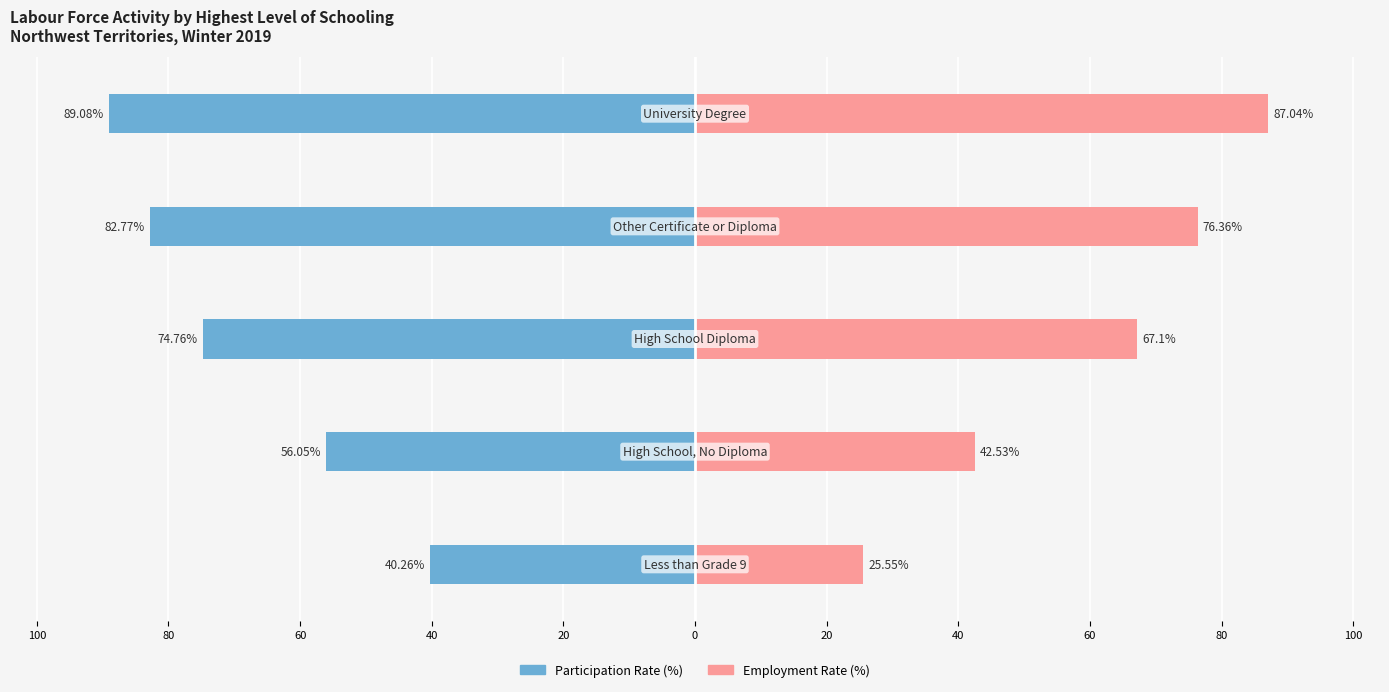

Reading left to right, list all the values displayed in this chart.

Participation Rate (%): -40.3	-56.0	-74.8	-82.8	-89.1
Employment Rate (%): 25.6	42.5	67.1	76.4	87.0